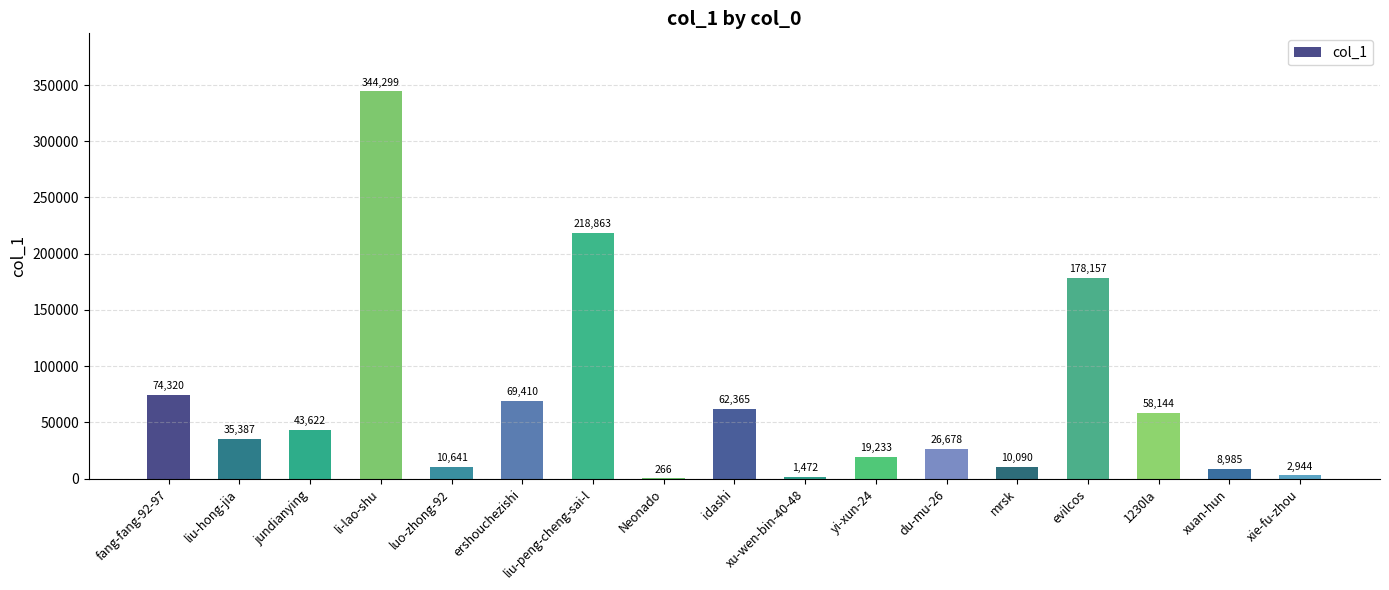

What is the sum of all values?

1164876